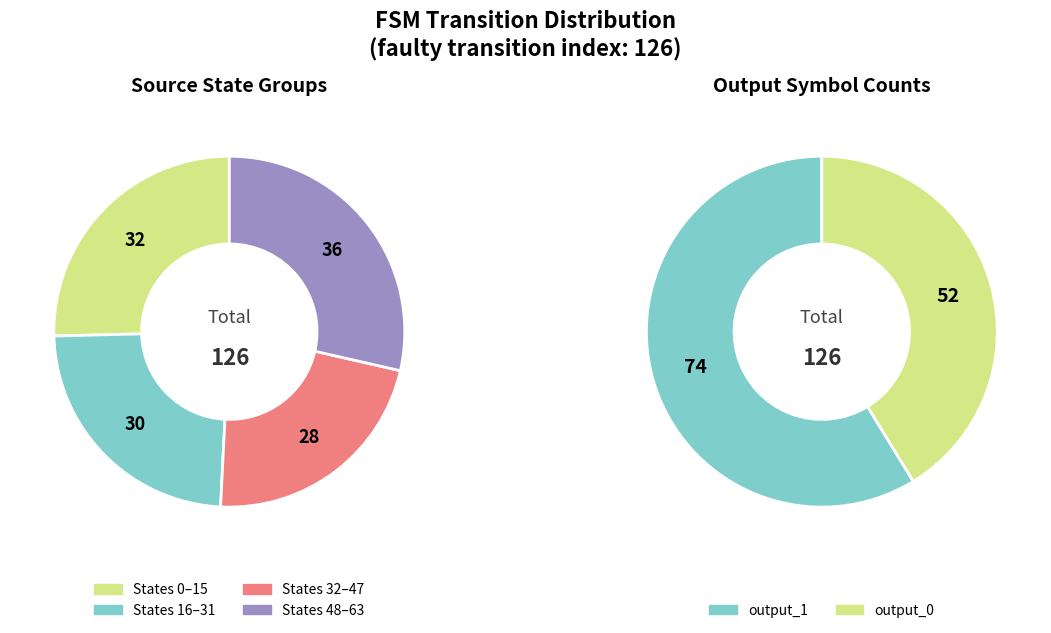

Is it true that 17 is 23% of the pie?

False